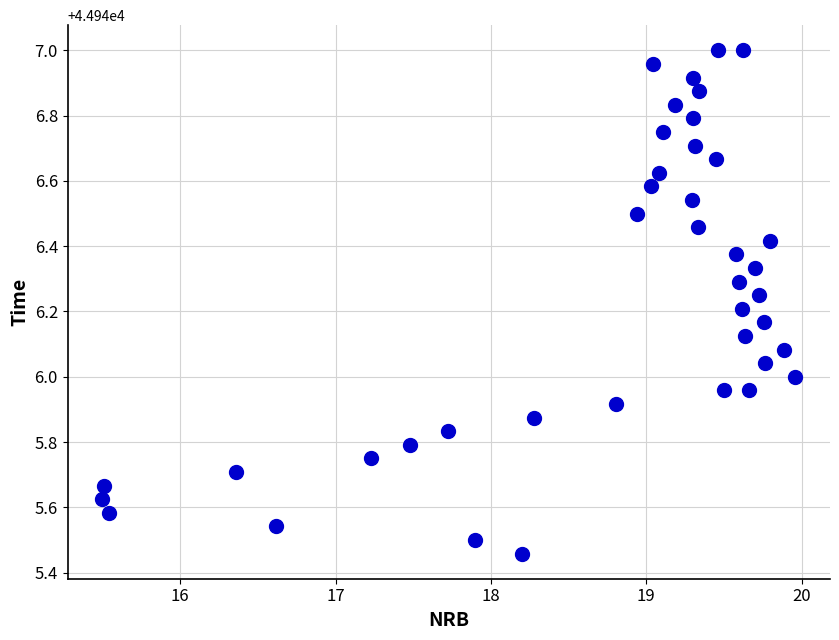

What is the range of Y values (max minus min)?

1.5